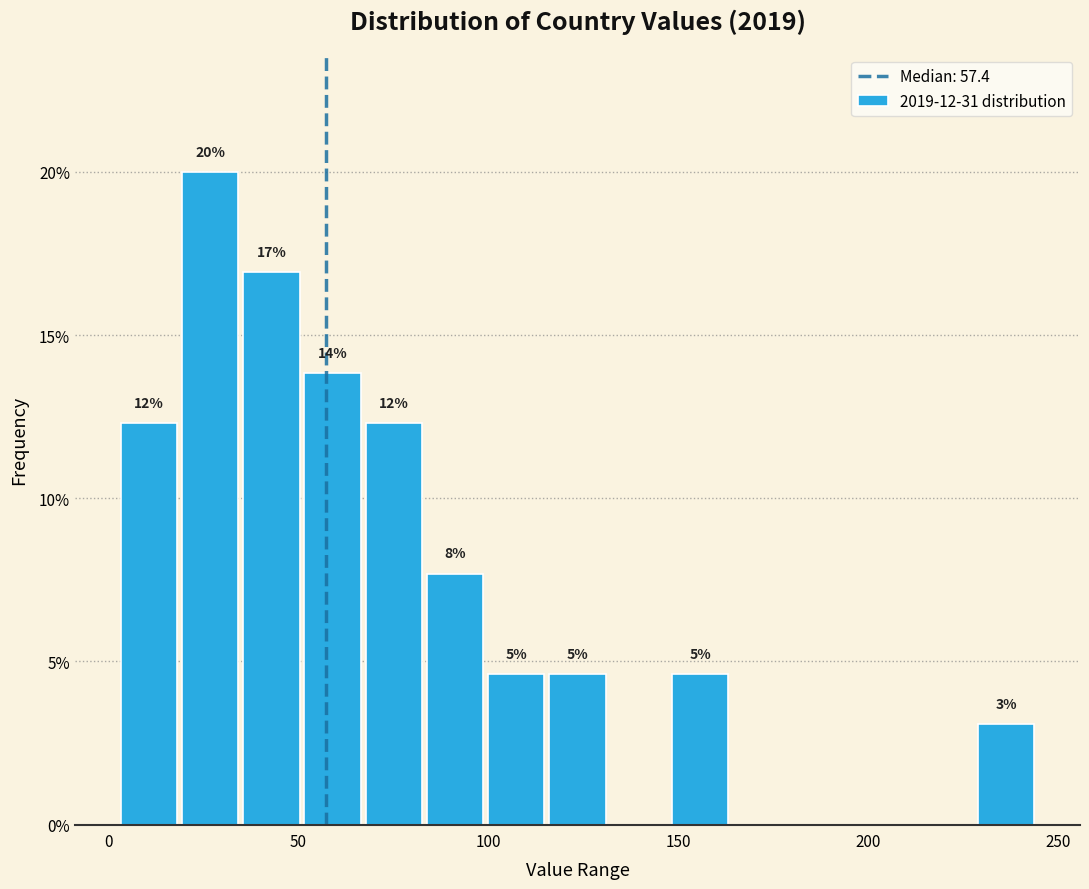

Around what value on the x-axis is the tallest bar? Give the approximate position of its centre, as read against the axis.

25